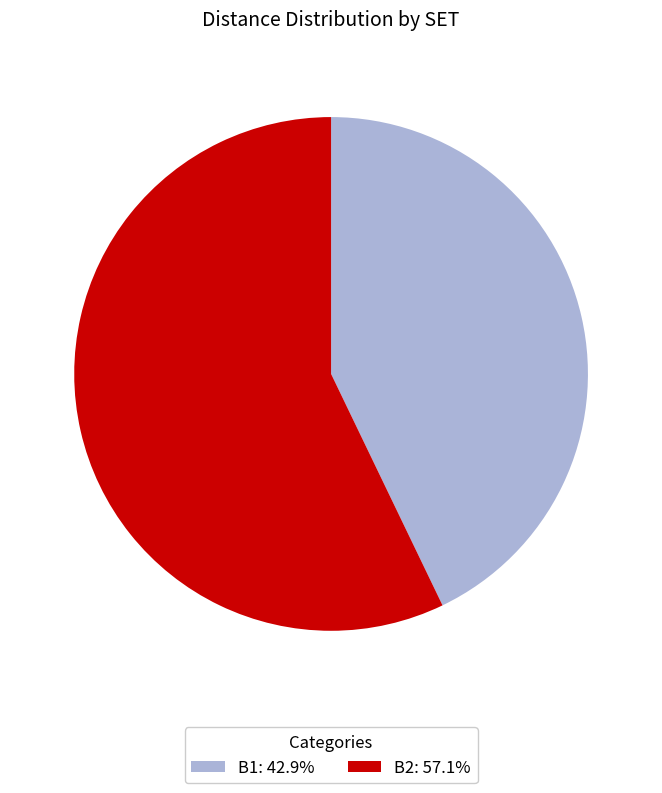

Is the sum of B1: 42.9% and B2: 57.1% greater than half?

Yes